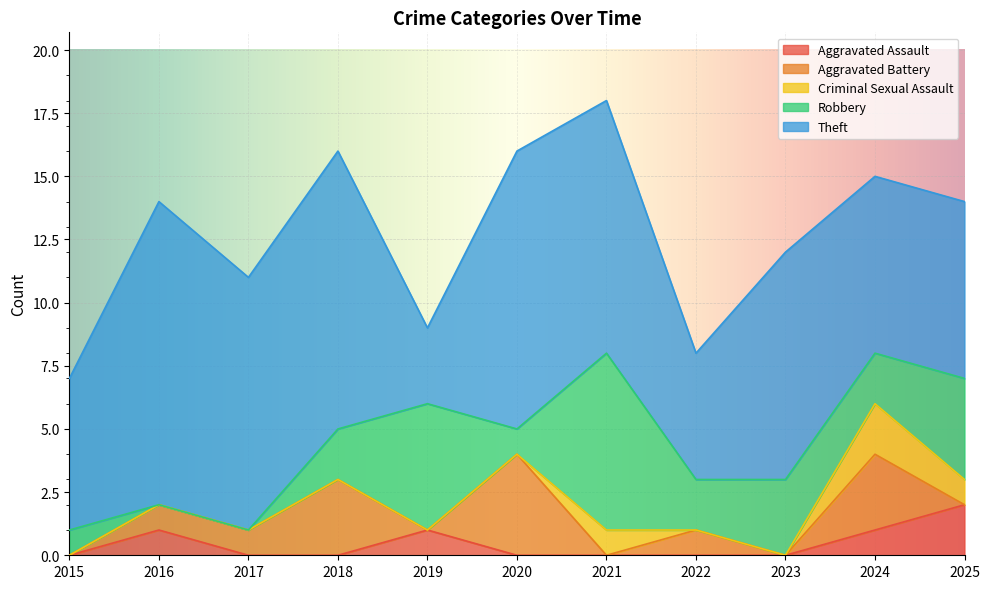

Where is the first local maximum for Criminal Sexual Assault?

2021